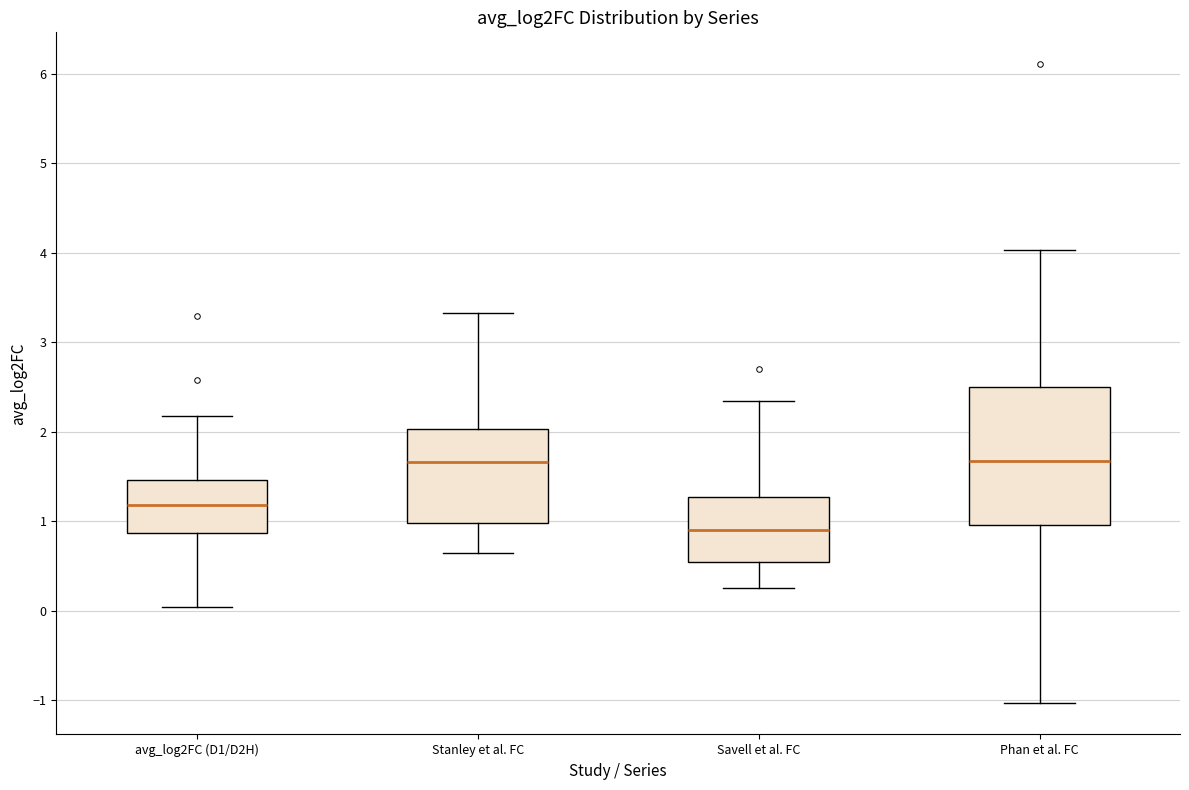

Which box is the tallest, from its lower edge to its upper edge?

Phan et al. FC